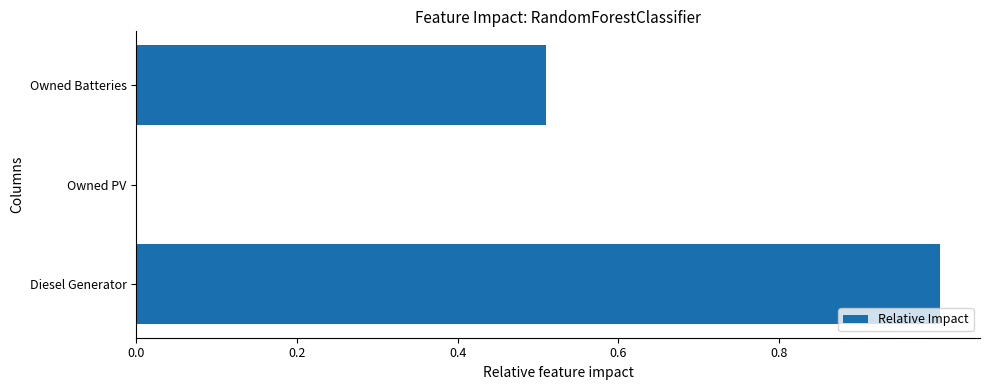

What is the sum of the values at Owned PV and Owned Batteries?

0.5